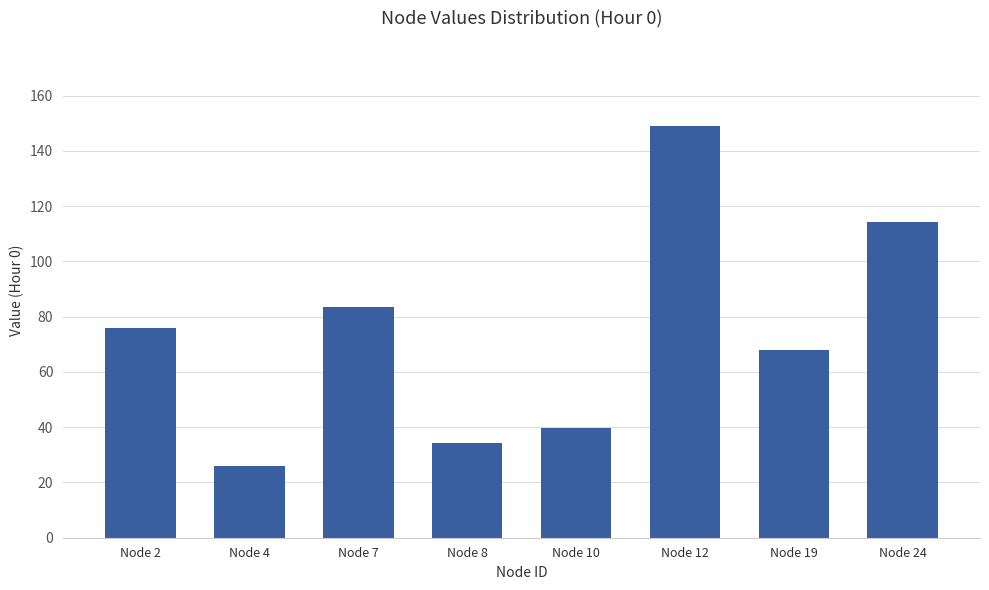

Does the chart contain stacked bars?

No